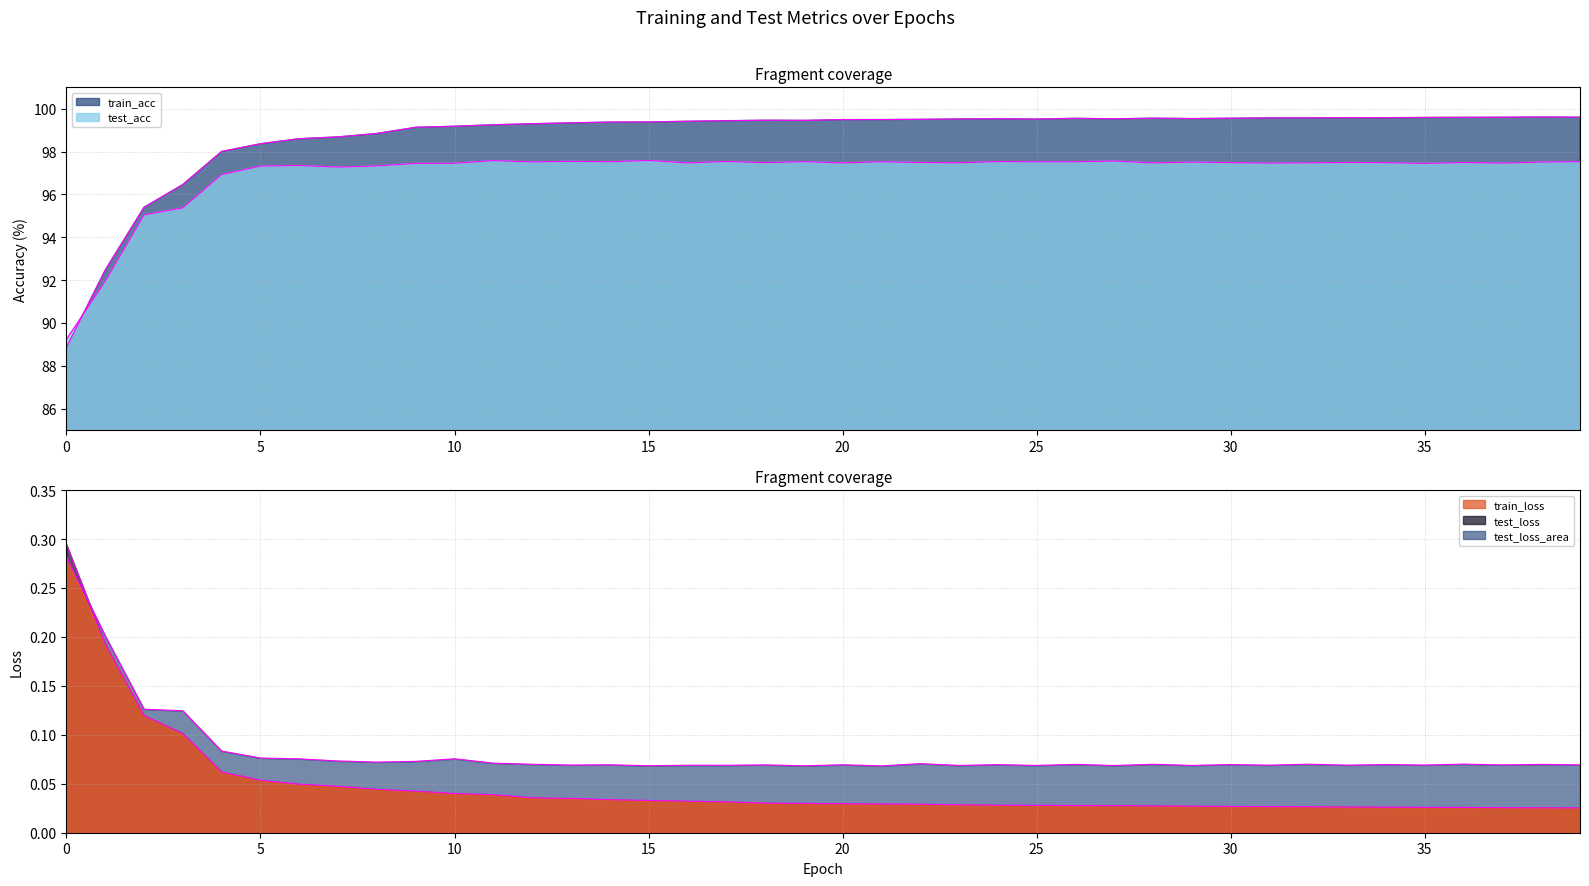

Reading right to left, list all the values displayed in this chart.

train_loss: 39=0.0	38=0.0	37=0.0	36=0.0	35=0.0	34=0.0	33=0.0	32=0.0	31=0.0	30=0.0	29=0.0	28=0.0	27=0.0	26=0.0	25=0.0	24=0.0	23=0.0	22=0.0	21=0.0	20=0.0	19=0.0	18=0.0	17=0.0	16=0.0	15=0.0	14=0.0	13=0.0	12=0.0	11=0.0	10=0.0	9=0.0	8=0.0	7=0.0	6=0.0	5=0.1	4=0.1	3=0.1	2=0.1	1=0.2	0=0.3
test_loss: 39=0.1	38=0.1	37=0.1	36=0.1	35=0.1	34=0.1	33=0.1	32=0.1	31=0.1	30=0.1	29=0.1	28=0.1	27=0.1	26=0.1	25=0.1	24=0.1	23=0.1	22=0.1	21=0.1	20=0.1	19=0.1	18=0.1	17=0.1	16=0.1	15=0.1	14=0.1	13=0.1	12=0.1	11=0.1	10=0.1	9=0.1	8=0.1	7=0.1	6=0.1	5=0.1	4=0.1	3=0.1	2=0.1	1=0.2	0=0.3
train_acc: 39=99.6	38=99.6	37=99.6	36=99.6	35=99.6	34=99.6	33=99.6	32=99.6	31=99.6	30=99.6	29=99.5	28=99.6	27=99.5	26=99.6	25=99.5	24=99.5	23=99.5	22=99.5	21=99.5	20=99.5	19=99.5	18=99.5	17=99.4	16=99.4	15=99.4	14=99.4	13=99.3	12=99.3	11=99.3	10=99.2	9=99.1	8=98.8	7=98.7	6=98.6	5=98.4	4=98.0	3=96.5	2=95.4	1=92.5	0=88.9
test_acc: 39=97.5	38=97.5	37=97.5	36=97.5	35=97.4	34=97.5	33=97.5	32=97.5	31=97.5	30=97.5	29=97.5	28=97.5	27=97.6	26=97.5	25=97.5	24=97.5	23=97.5	22=97.5	21=97.5	20=97.5	19=97.5	18=97.5	17=97.5	16=97.5	15=97.6	14=97.5	13=97.5	12=97.5	11=97.6	10=97.5	9=97.4	8=97.3	7=97.3	6=97.4	5=97.3	4=96.9	3=95.4	2=95.0	1=91.9	0=89.2